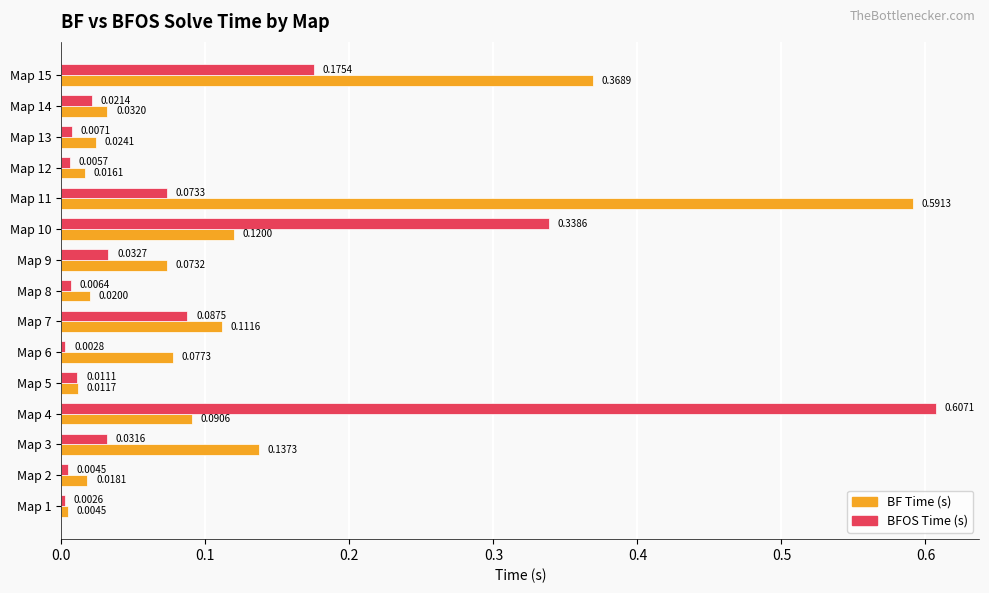

Rank the series by their maximum value, from highest to lowest.

BFOS Time (s), BF Time (s)